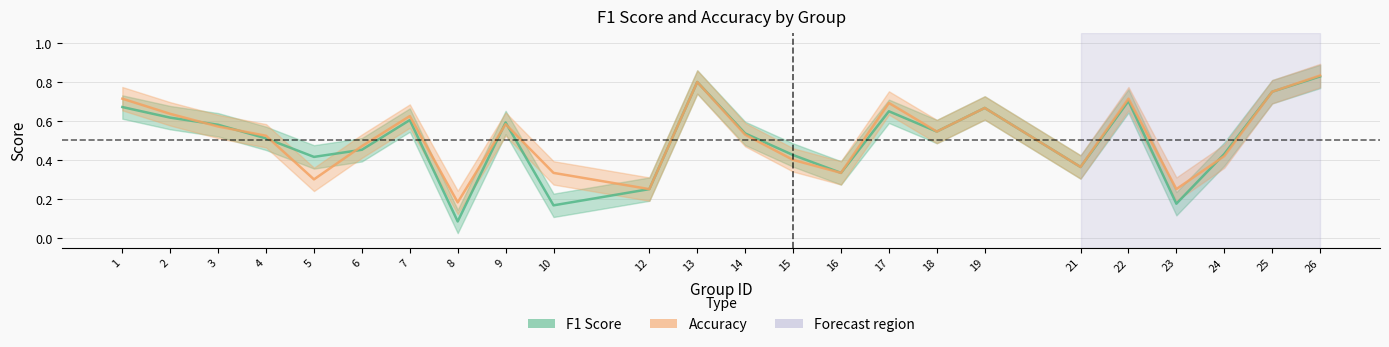

Where do f1 and accuracy first cross each other?

2 and 3